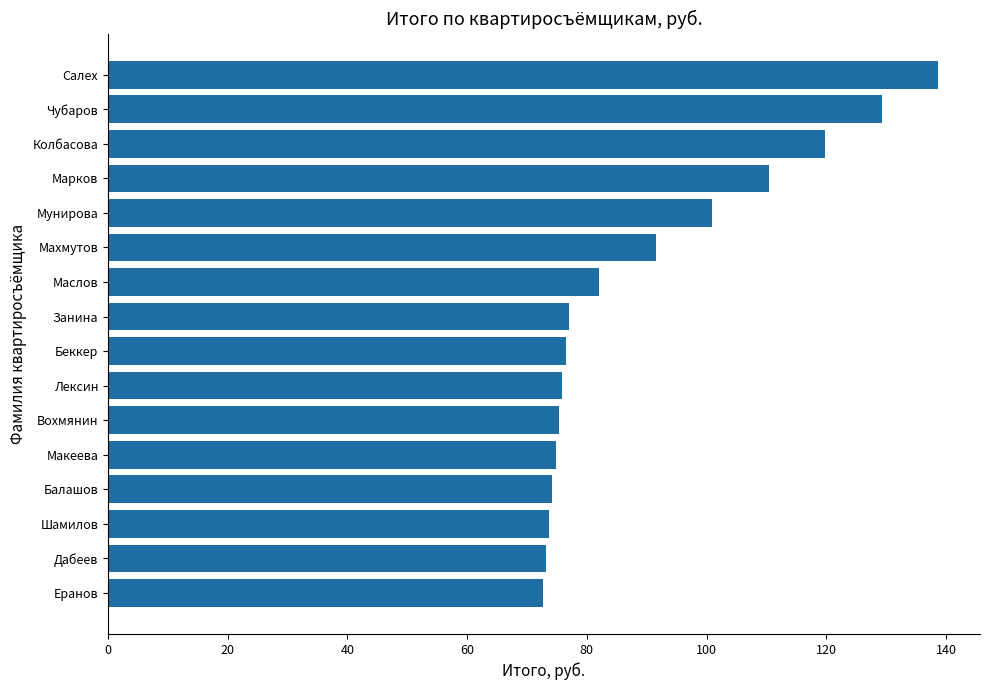

Does the chart contain stacked bars?

No